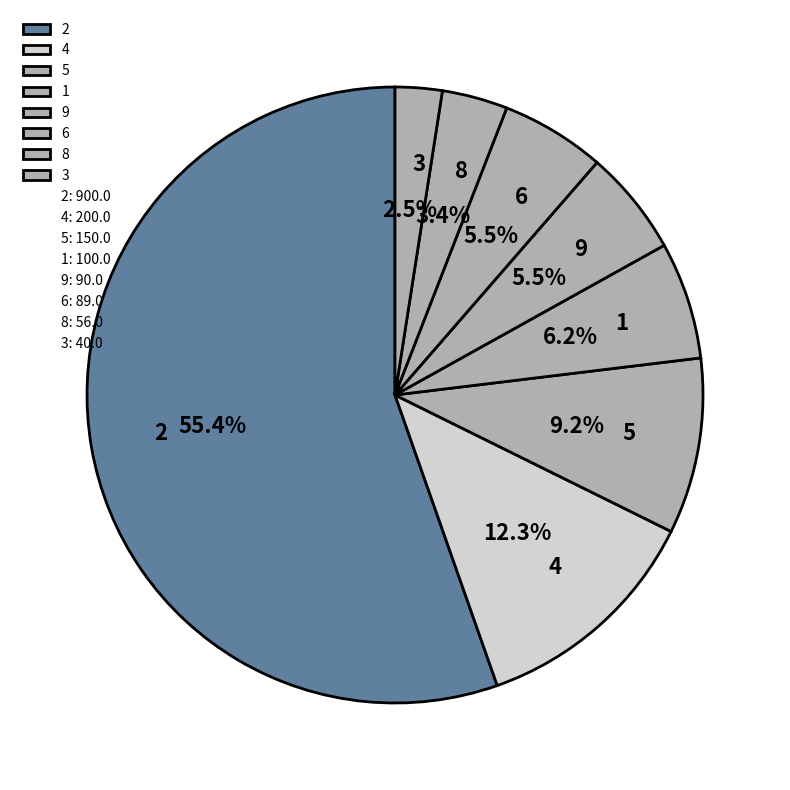

What is the ratio of the value at 6 to the value at 5?

0.6